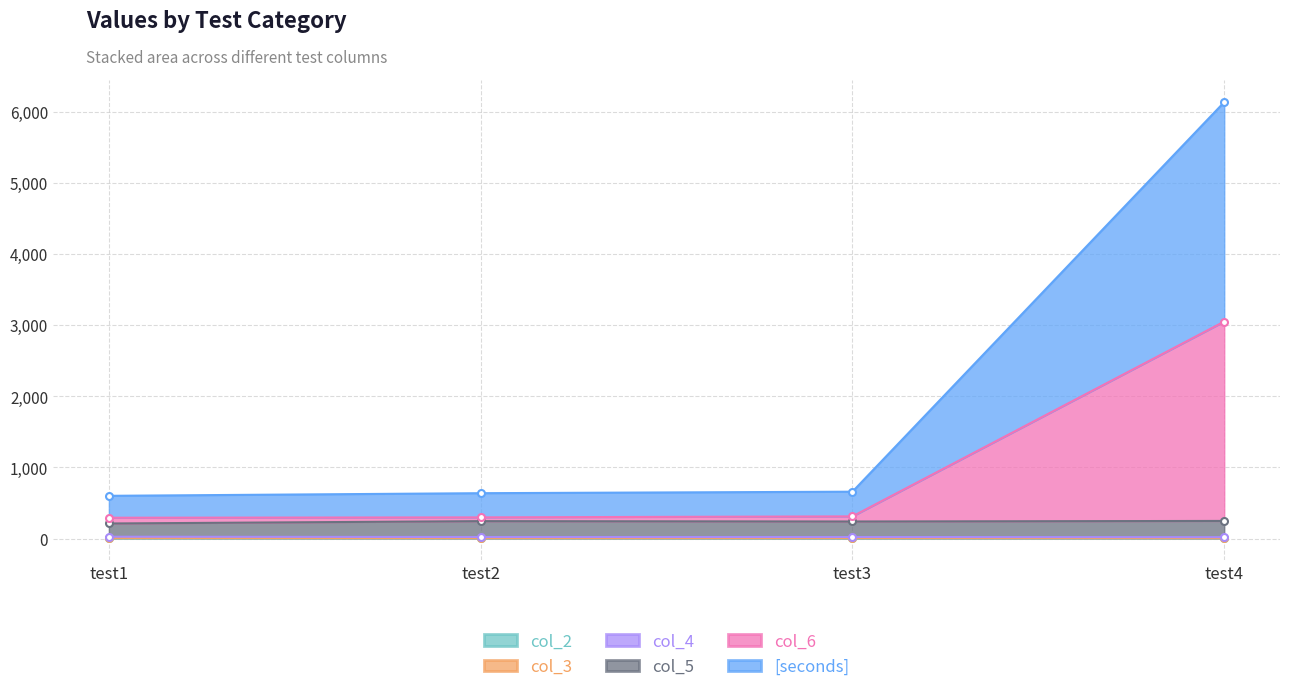

Count the number of categories in the chart.

4